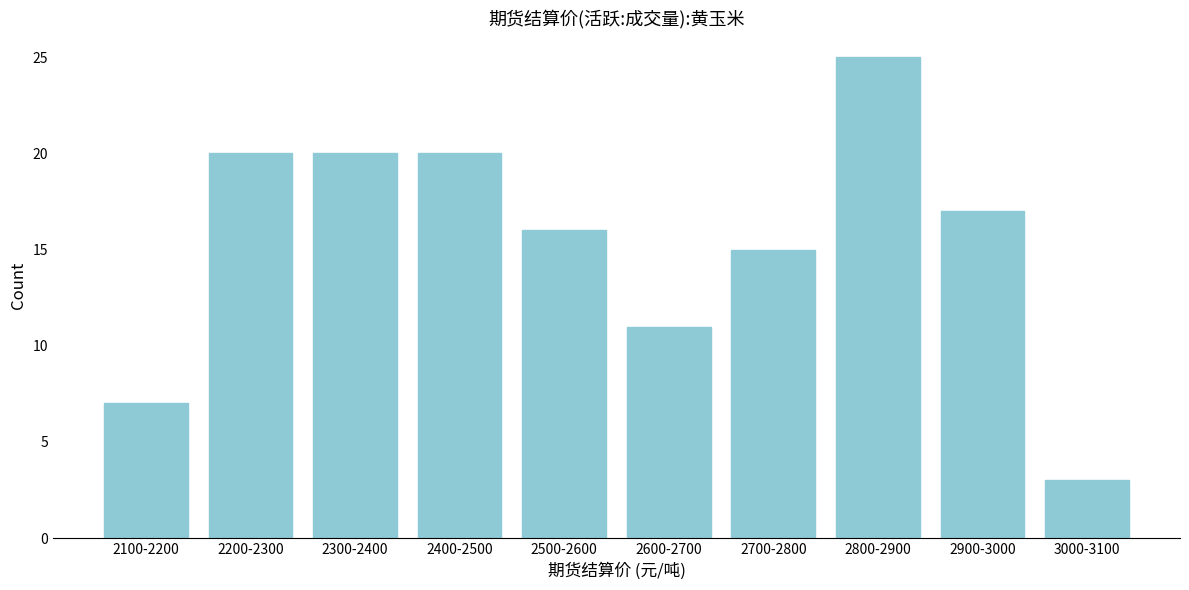

Reading right to left, list all the values displayed in this chart.

3	17	25	15	11	16	20	20	20	7